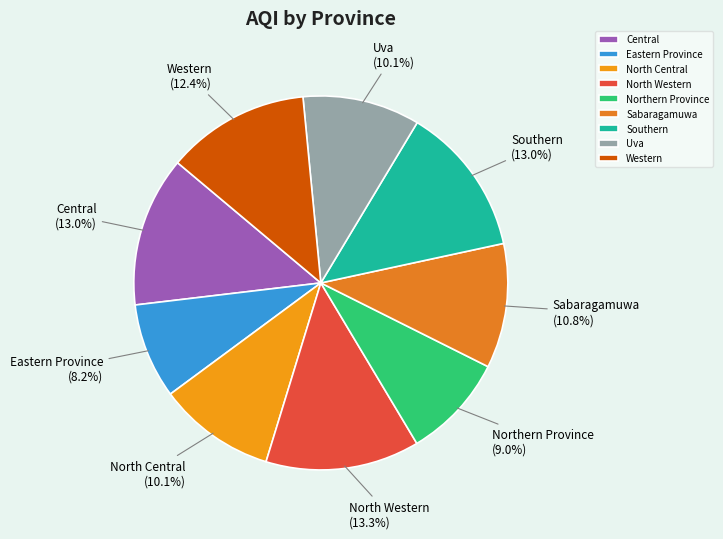

The Central slice represents 27% of the pie. True or false?

False